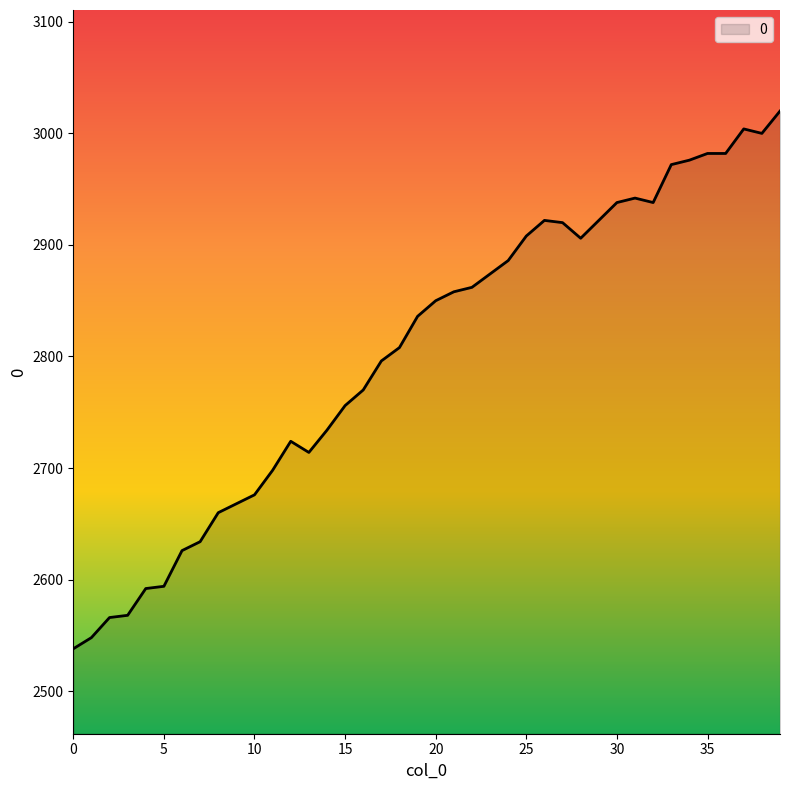

What is the maximum value shown in the chart?

3020